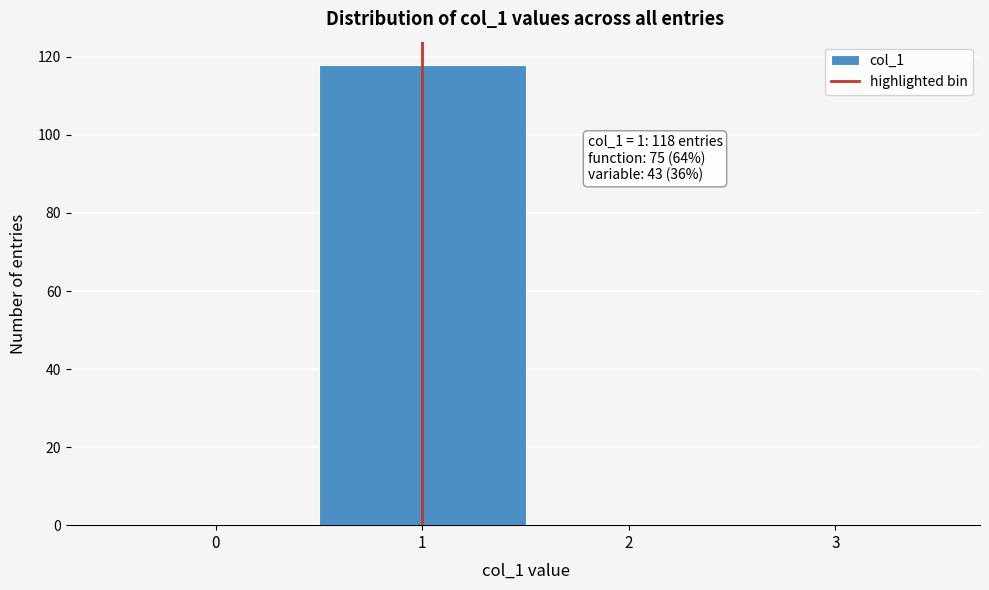

Which range on the x-axis has the tallest bar?

0.5 to 1.5